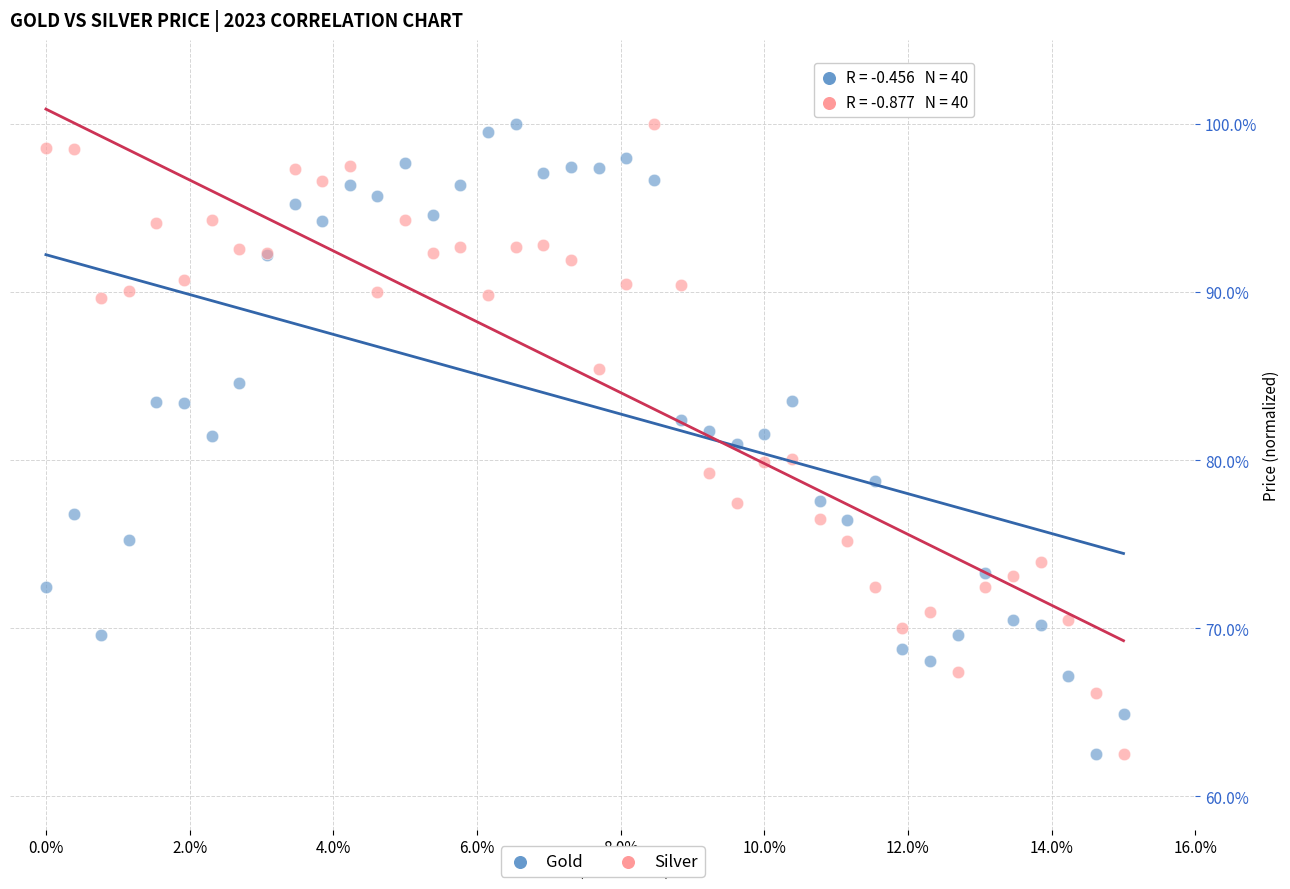

What are all the series names shown in the legend?

Gold, Silver